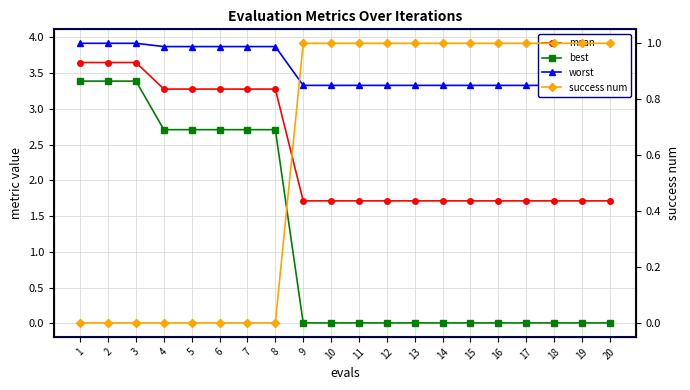

How many lines are shown in the chart?

4